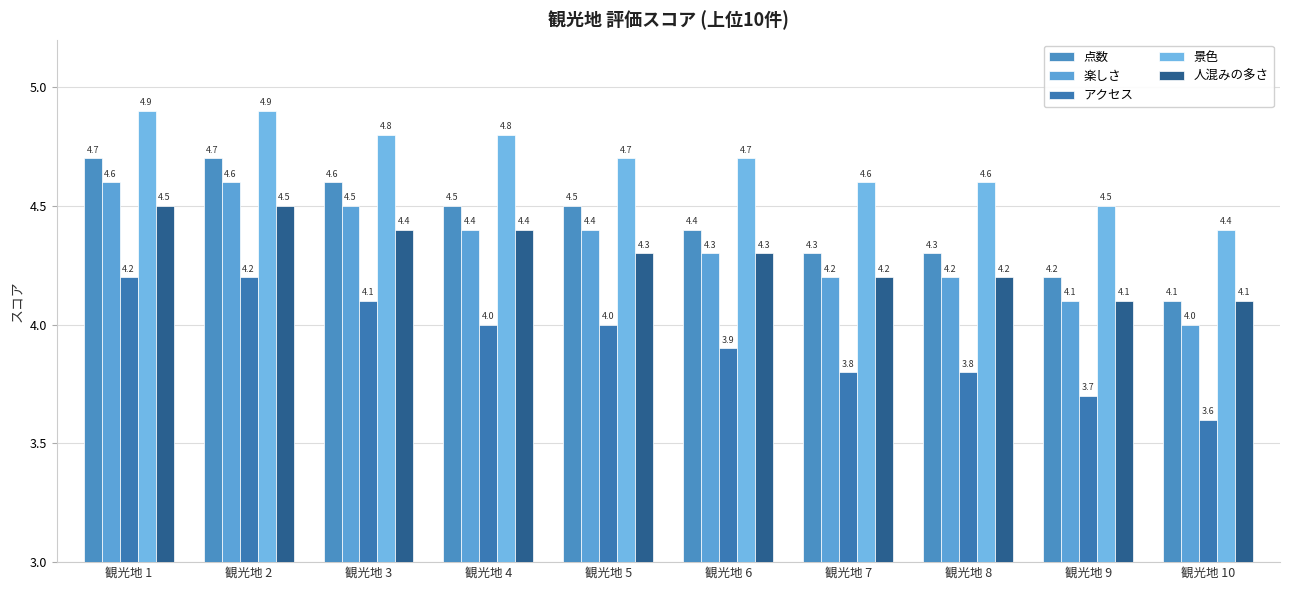

Is it true that 人混みの多さ equals 4.5 at 観光地 1?

True